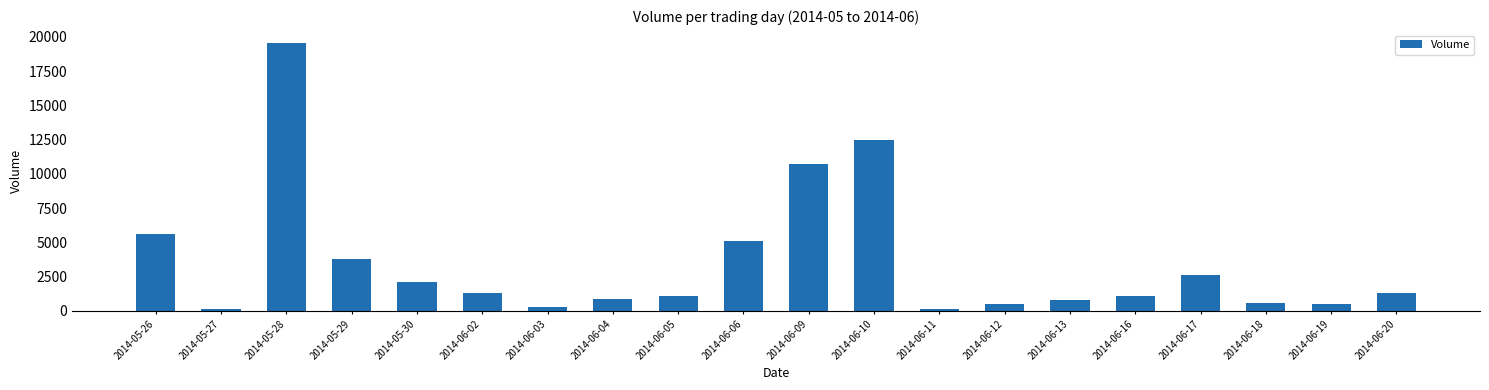

What is the sum of all values?

70763